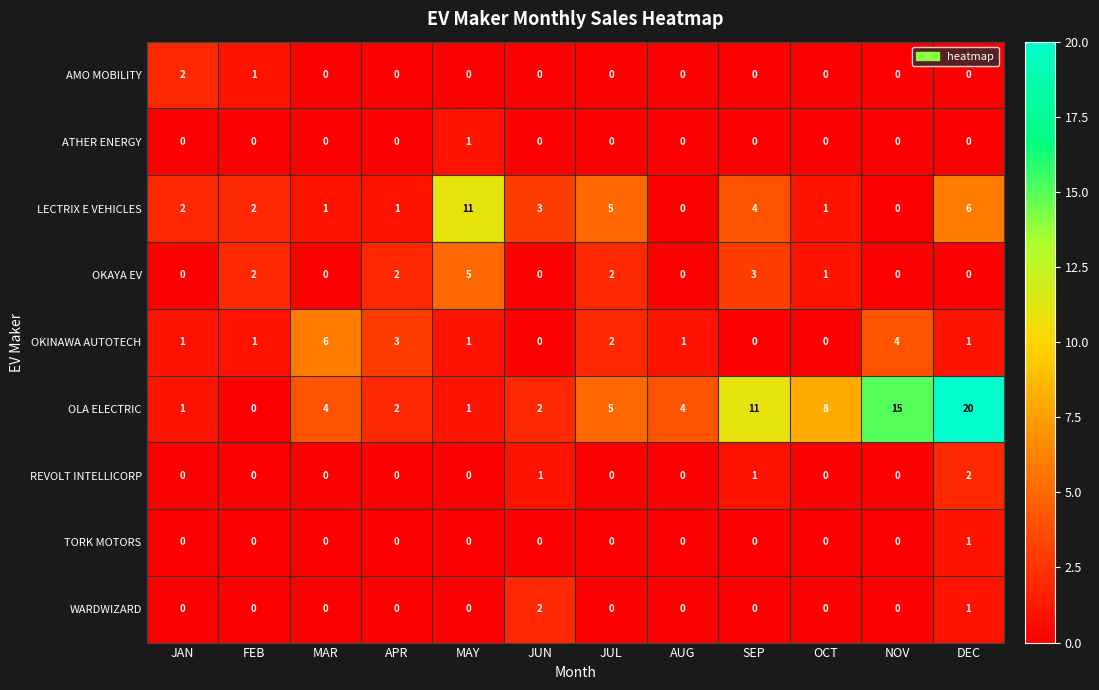

Which series changed the most between FEB and MAR?

OKINAWA AUTOTECH